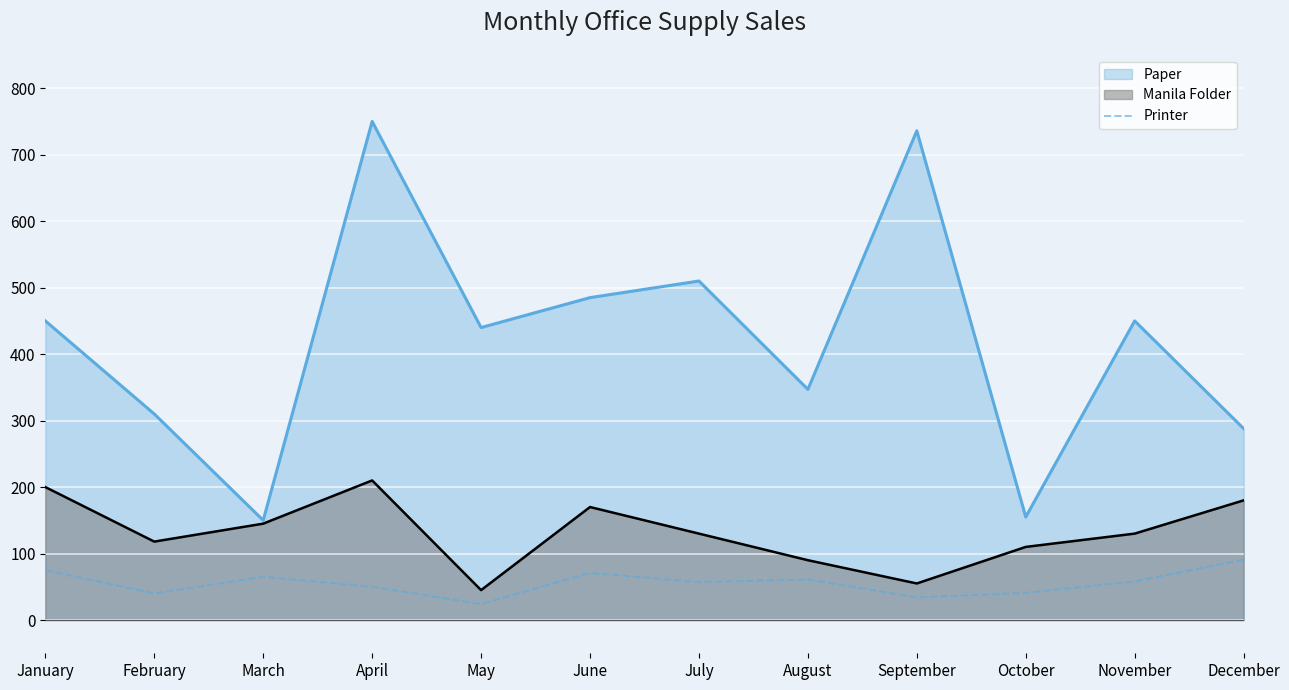

What is the approximate value of Paper at March?

150